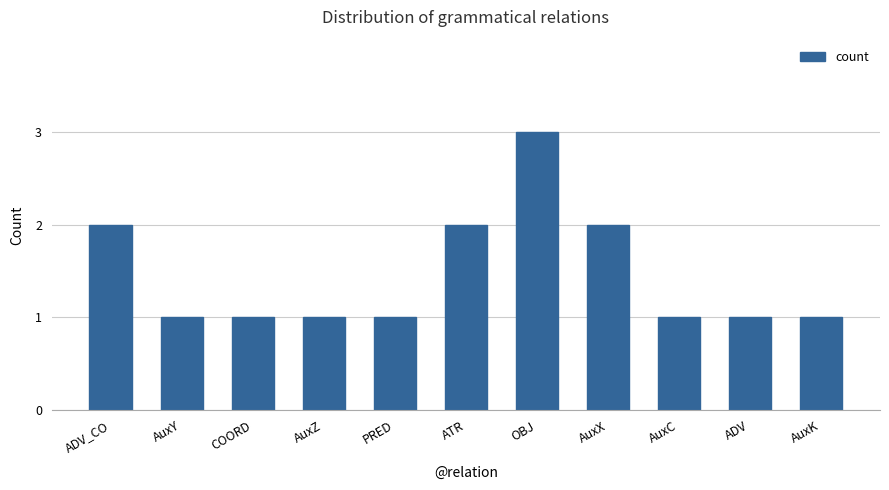

How many data points does each series have?

11